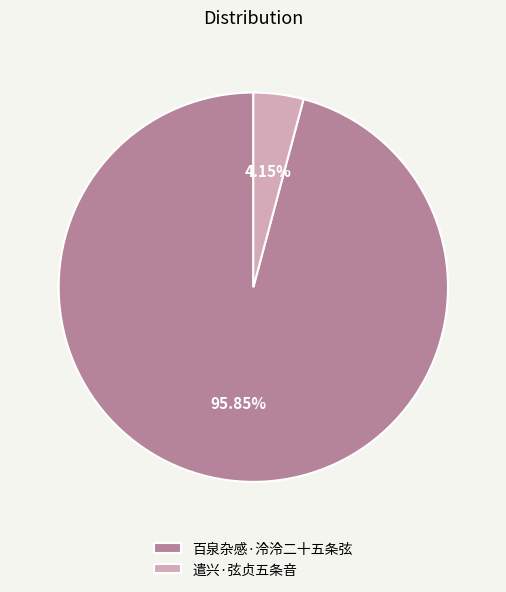

True or false: 百泉杂感·泠泠二十五条弦 accounts for 96% of the total.

True